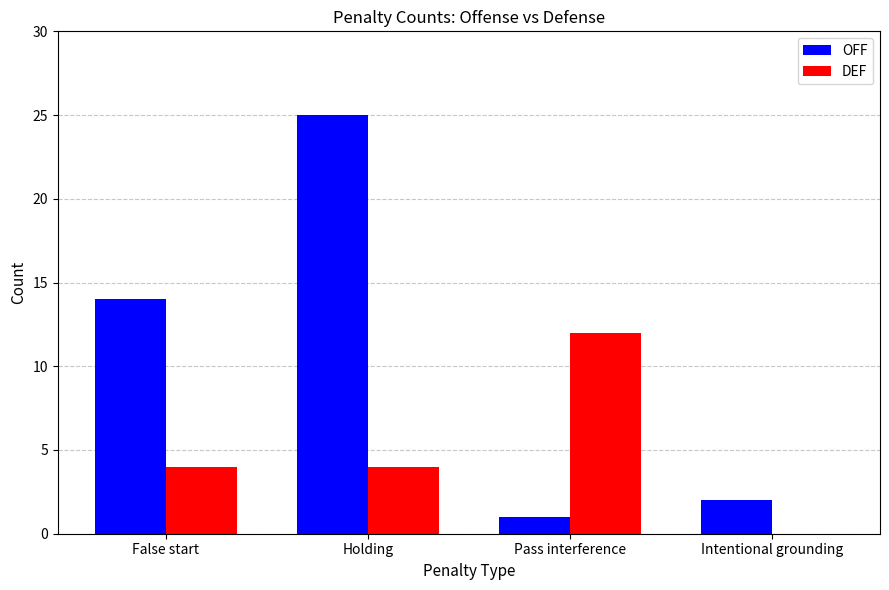

What is the spread (max minus min) of values at Holding?

21